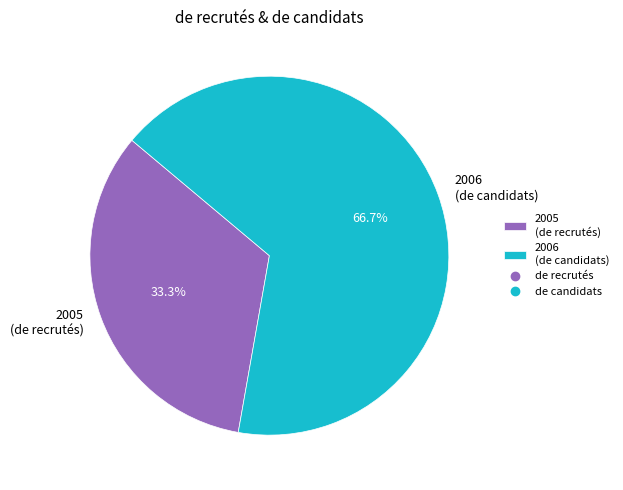

Which slice represents more than half of the pie?

2006